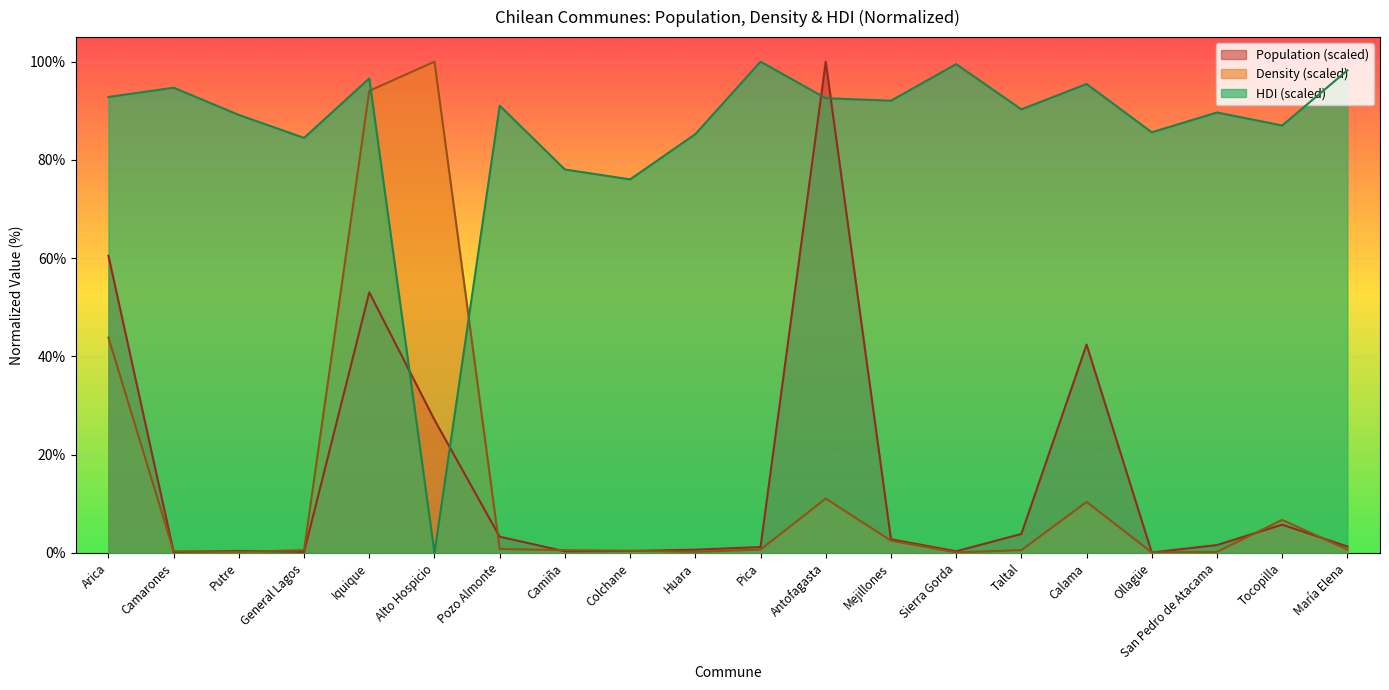

What is the difference between the HDI values at Tocopilla and Antofagasta?

5.5